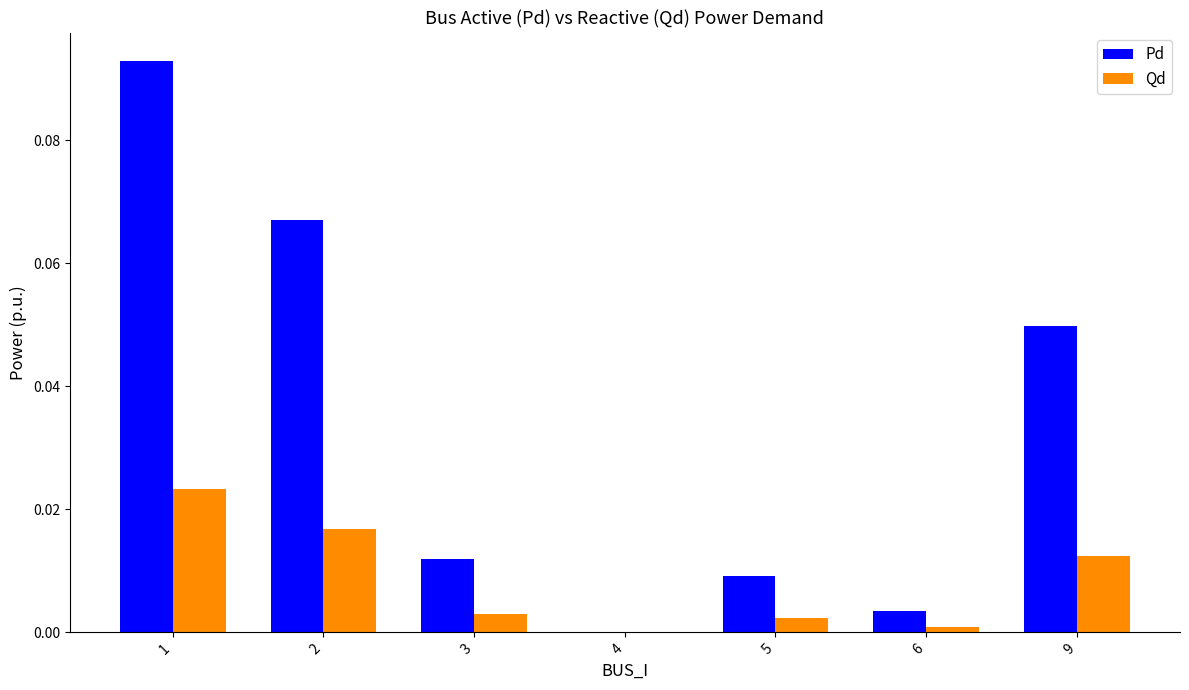

At which label does Pd reach its peak?

1